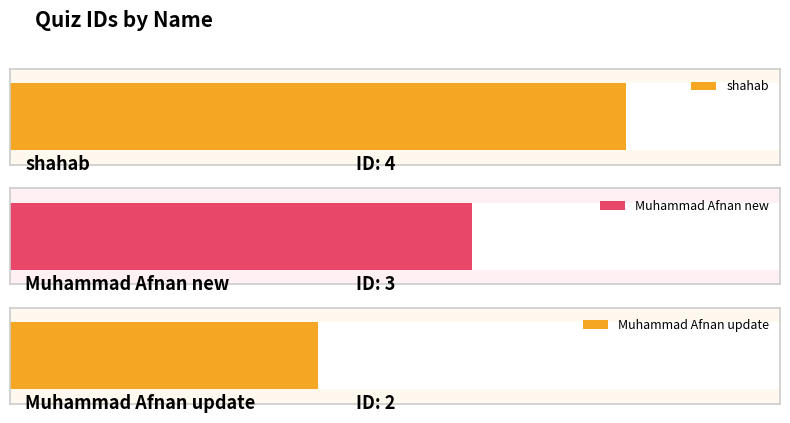

Reading left to right, what are all the values shown in this chart?

shahab=4	Muhammad Afnan new=3	Muhammad Afnan update=2